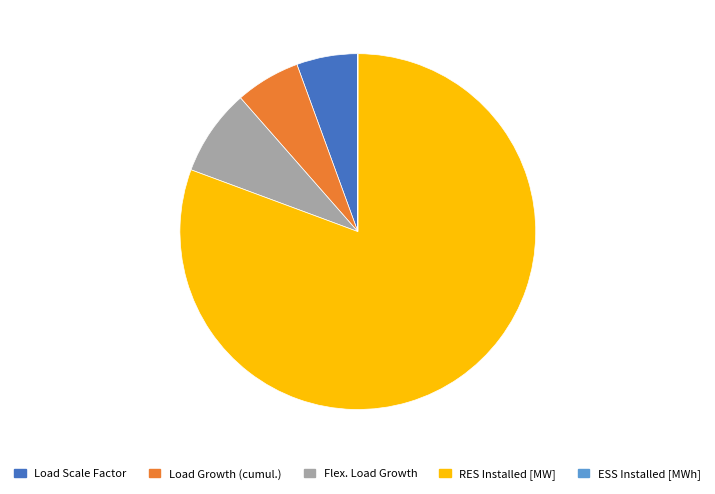

Does Flex. Load Growth account for over 50% of the chart?

No